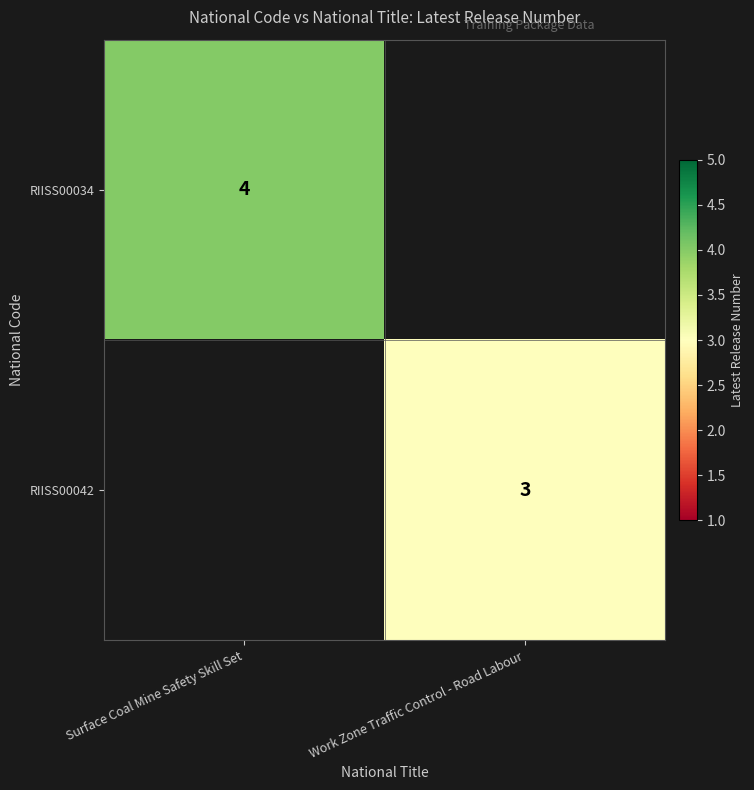

True or false: RIISS00034 has a value of 4 at Surface Coal Mine Safety Skill Set.

True